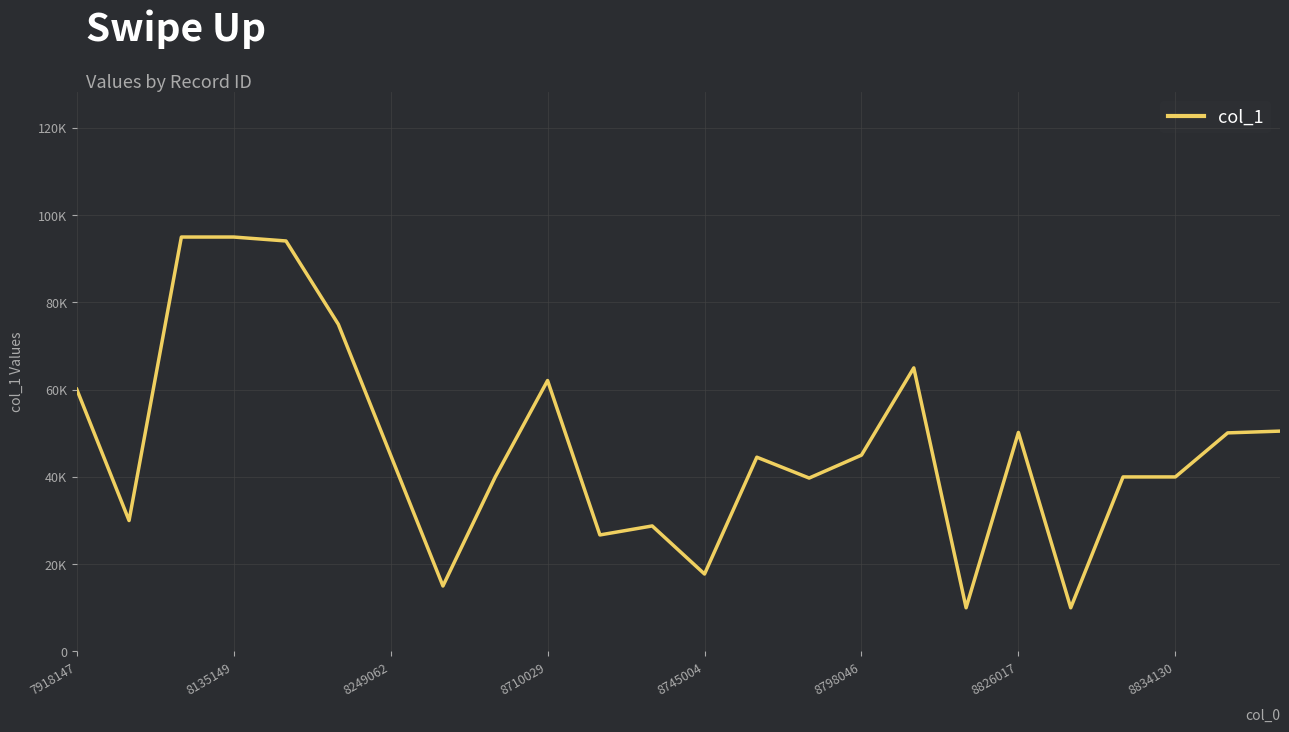

How many points are lower than both their immediate neighbors (excluding endpoints)?

7